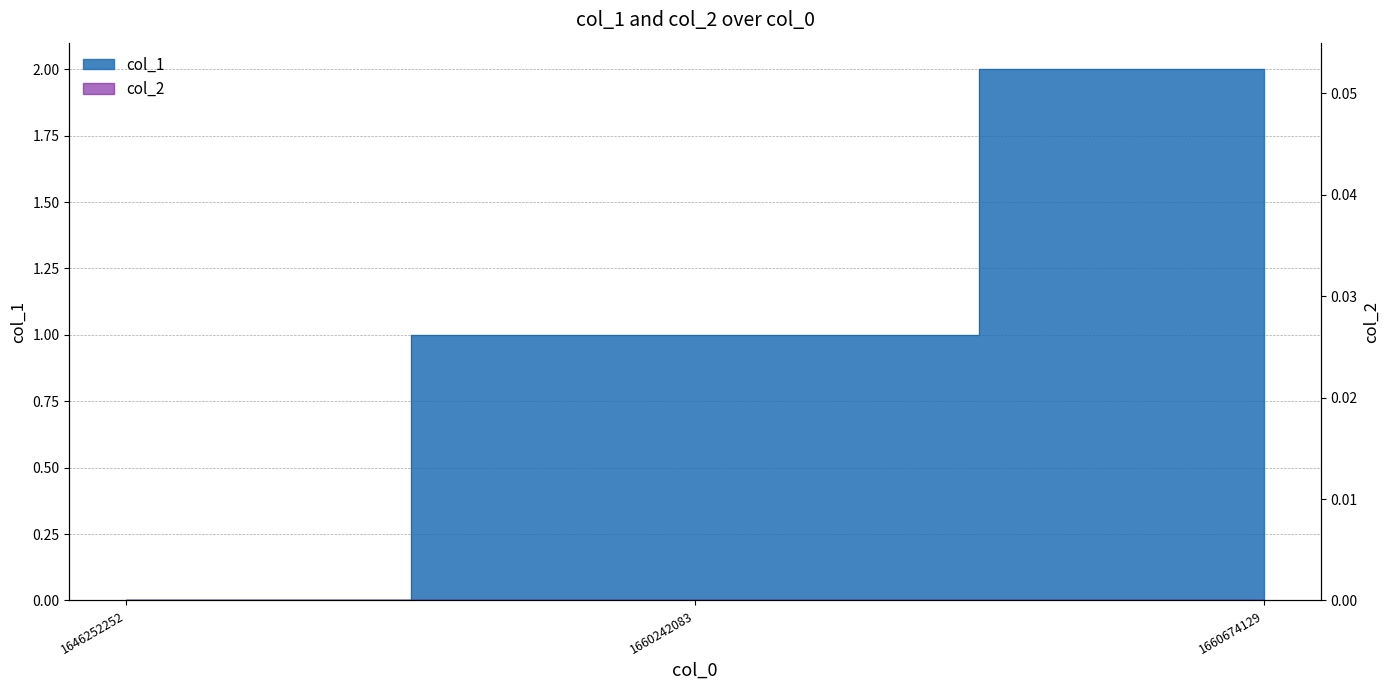

Rank the categories by value from highest to lowest.

1660674129, 1660242083, 1646252252